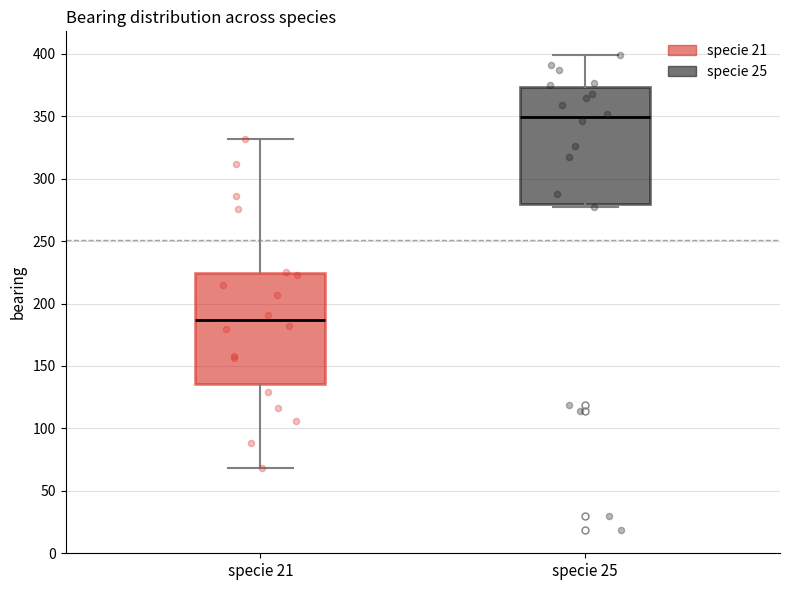

Which box has the lowest median line?

specie 21